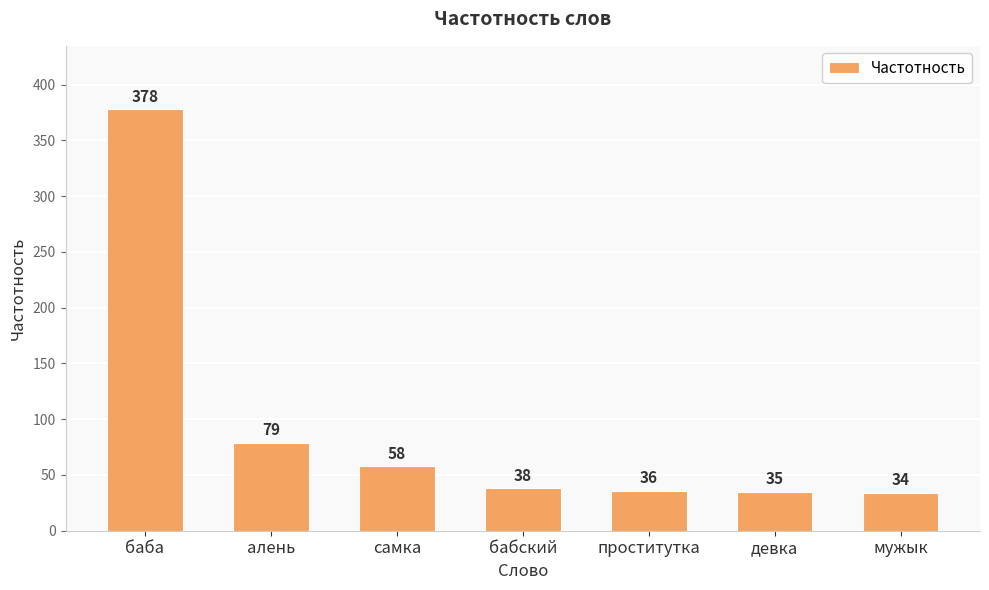

What is the sum of the values at баба and бабский?

416